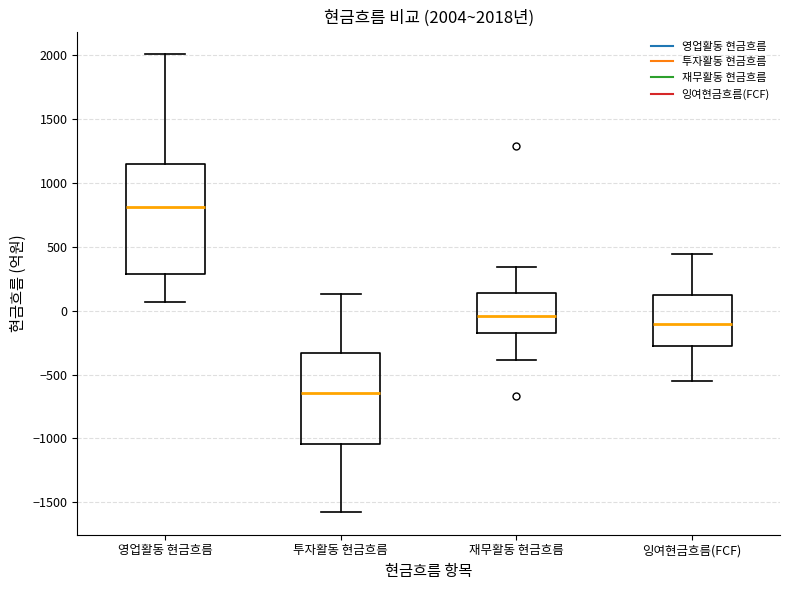

Which box has the lowest median line?

투자활동 현금흐름